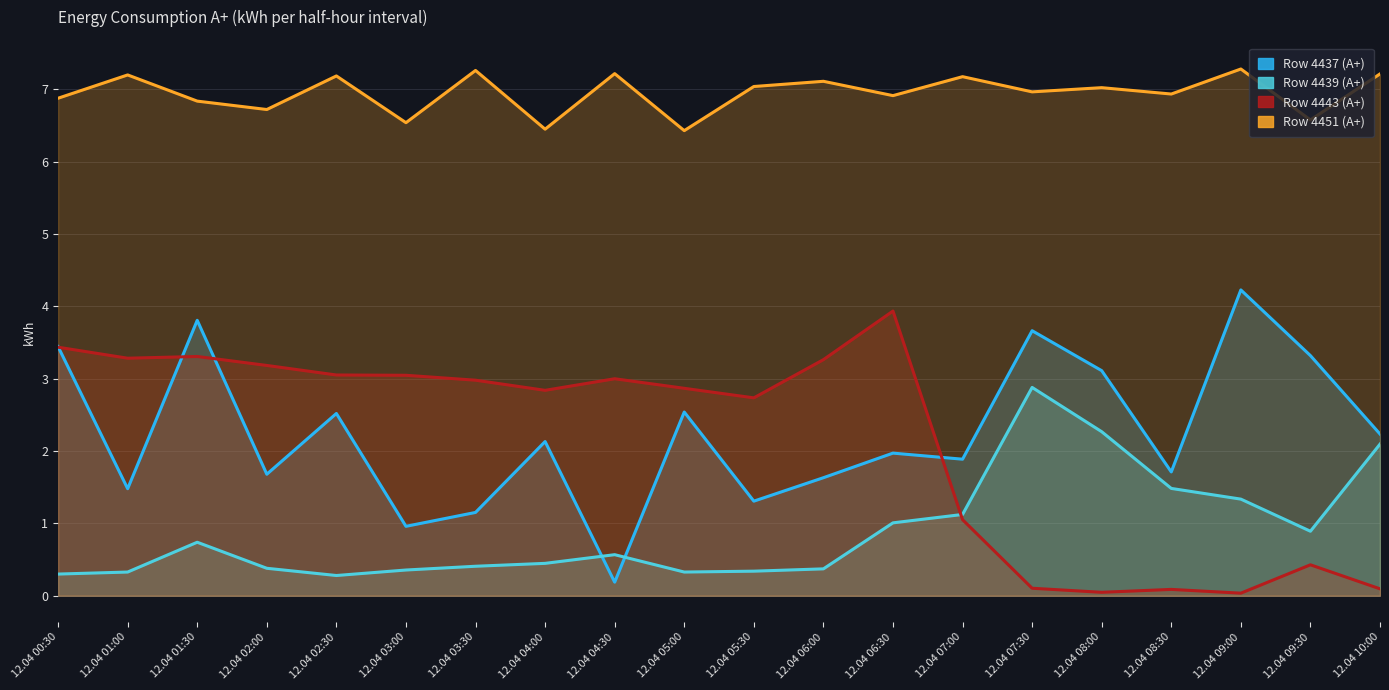

How many values in the Row 4451 (А+) series are below 7?

10